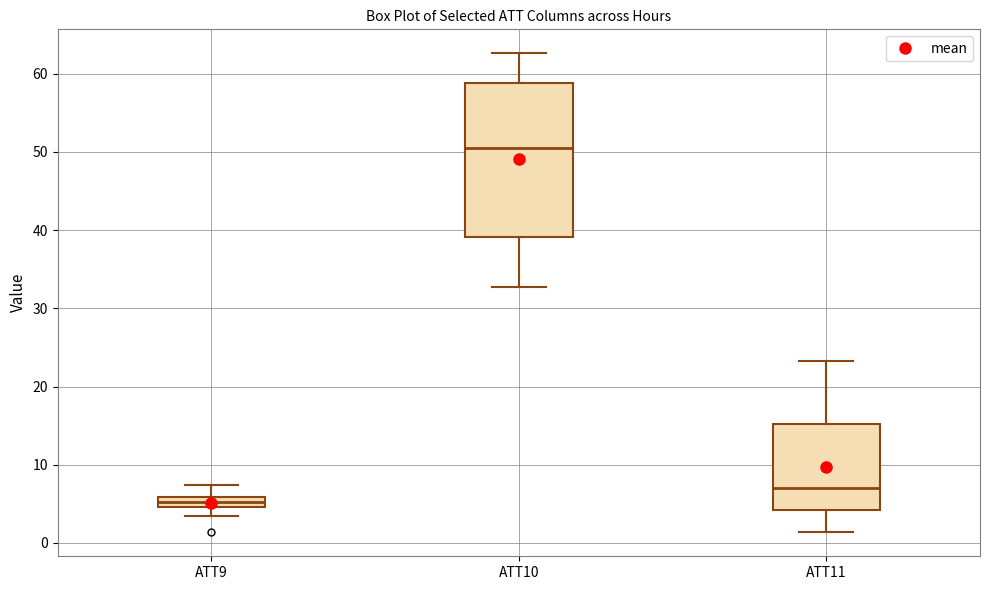

Which box's median line is the highest?

ATT10